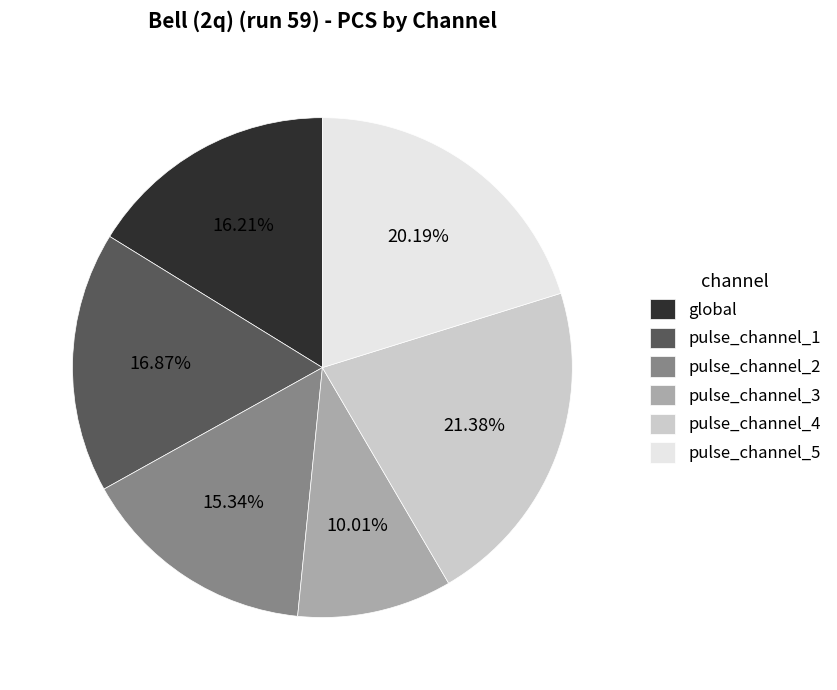

True or false: global accounts for 16% of the total.

True